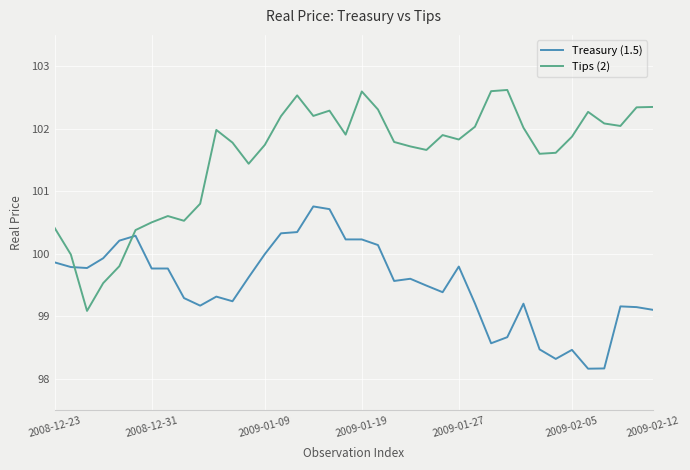

What is the average value of the Tips (2) series?

101.6